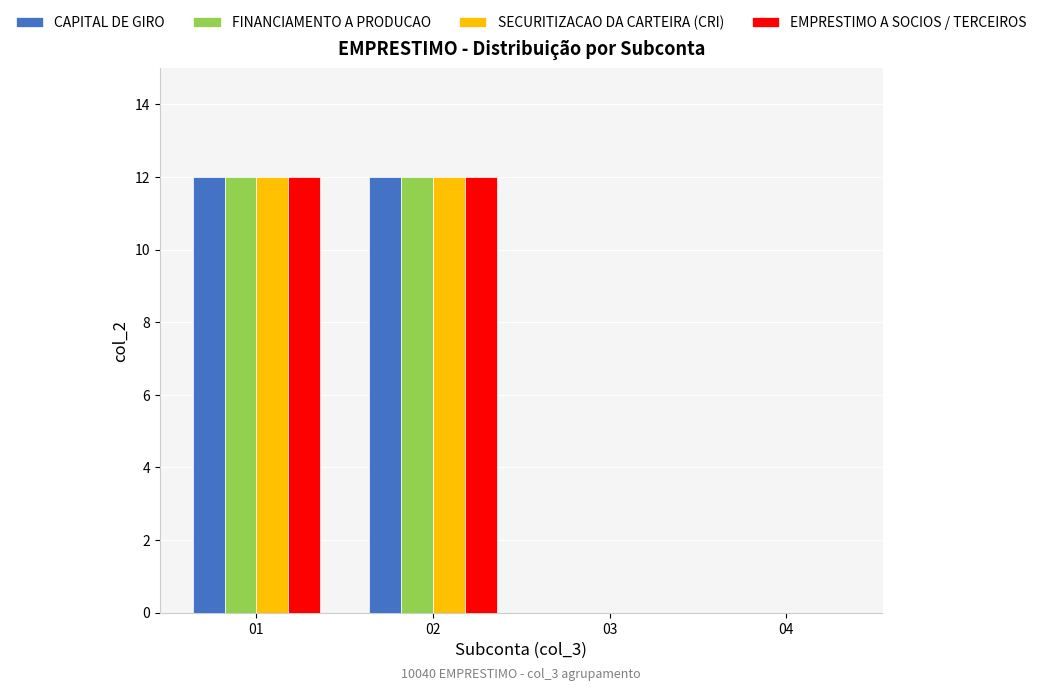

Is it true that EMPRESTIMO A SOCIOS / TERCEIROS equals 20 at 02?

False